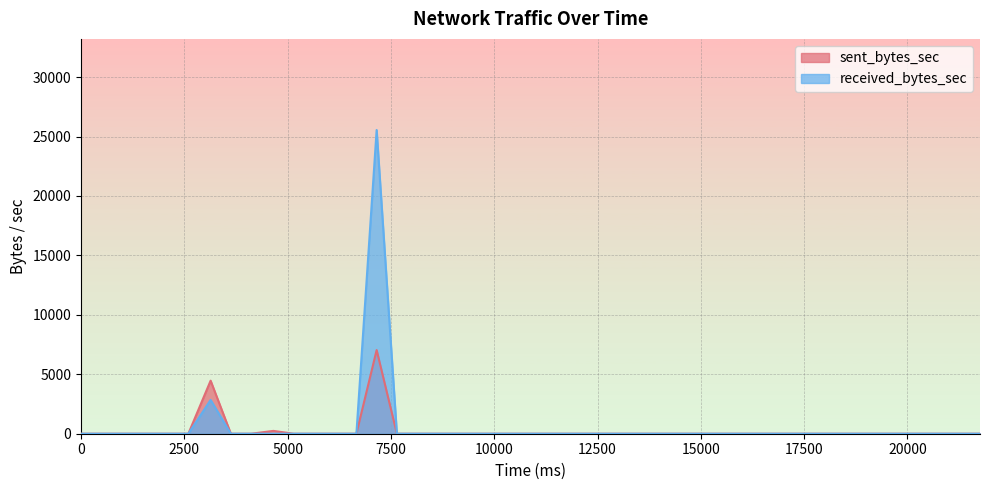

What is the average value of the sent_bytes_sec series?

293